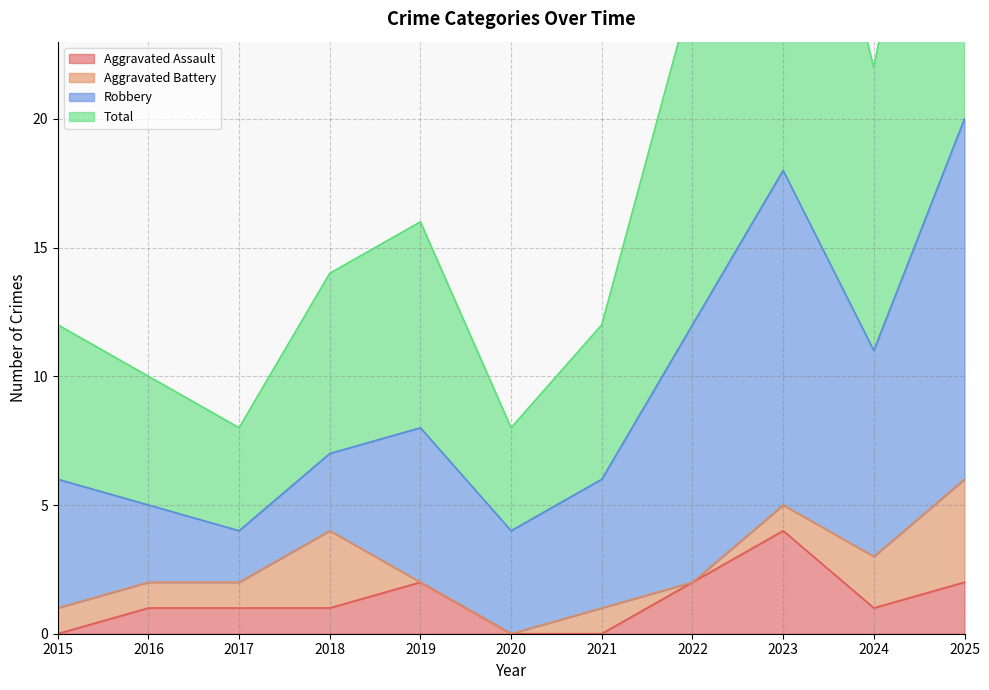

What is the difference between the Total values at 2018 and 2020?

6